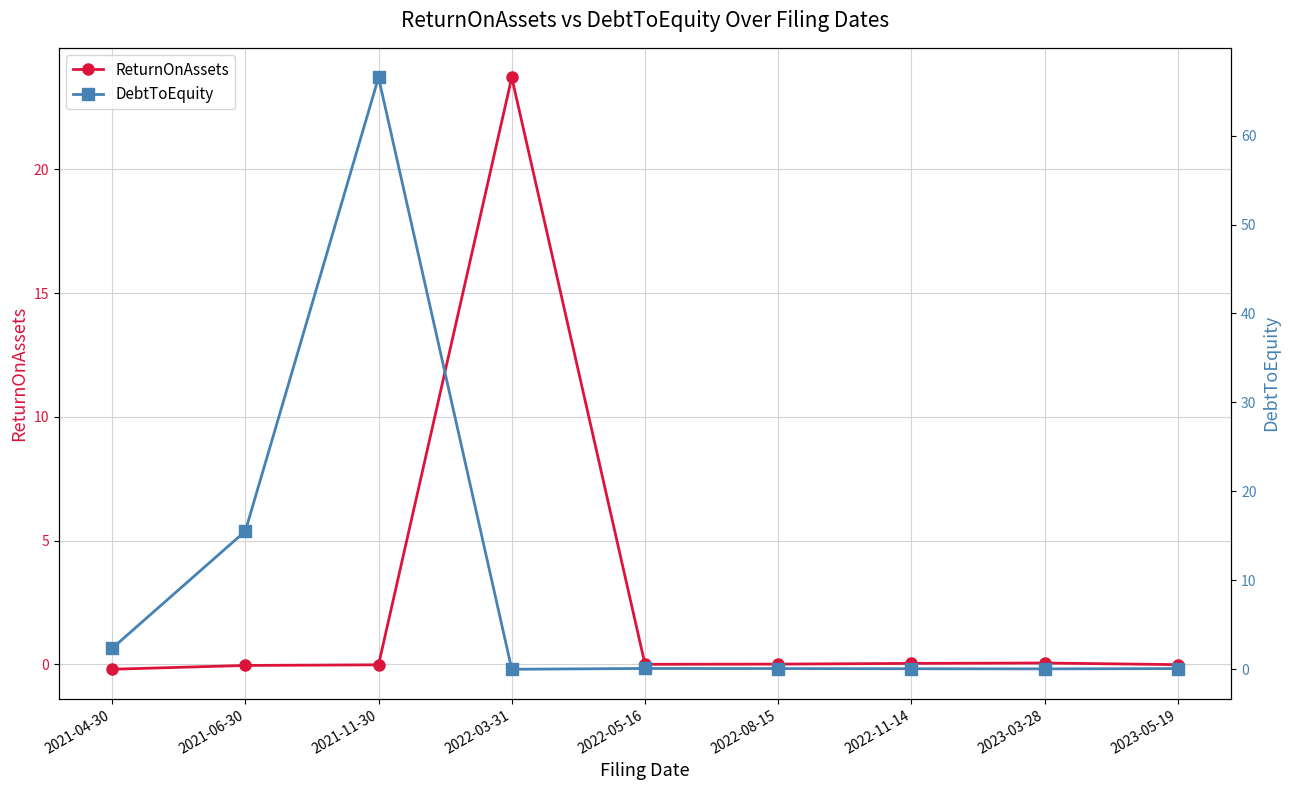

What is the sum of all ReturnOnAssets values?

23.6